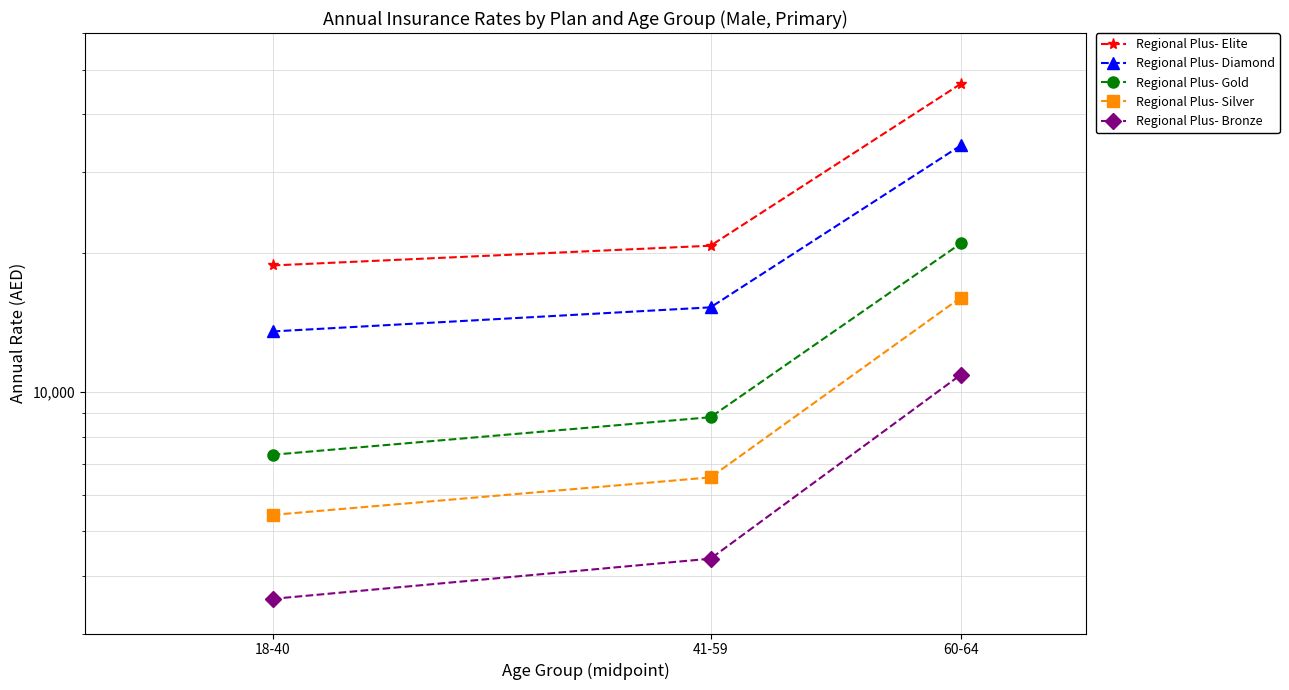

What is the difference between the maximum and minimum values in the Regional Plus- Gold series?

13687